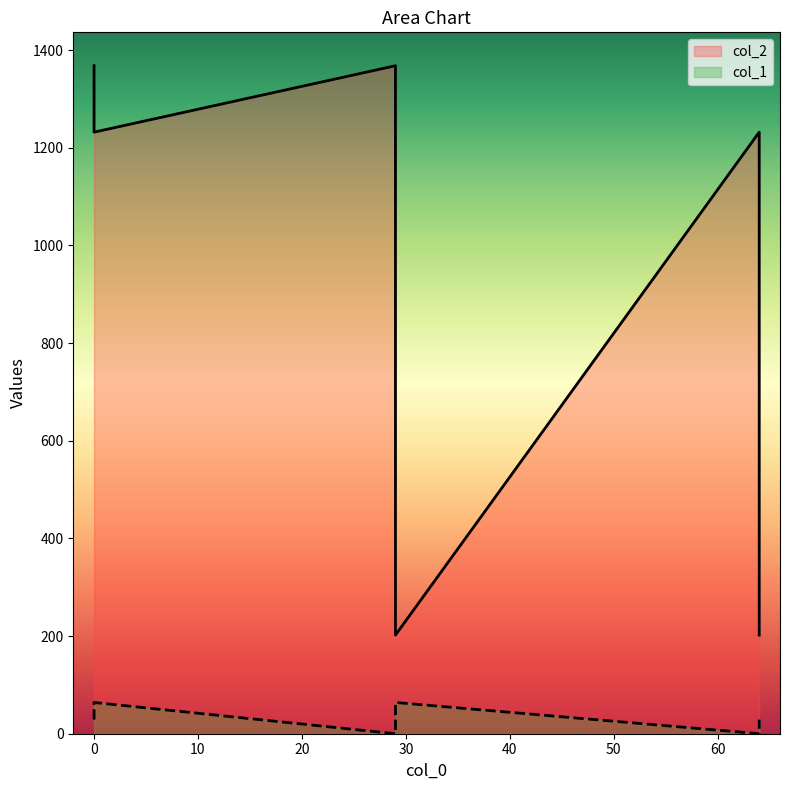

True or false: col_1 has more than 1 interior local peaks.

False